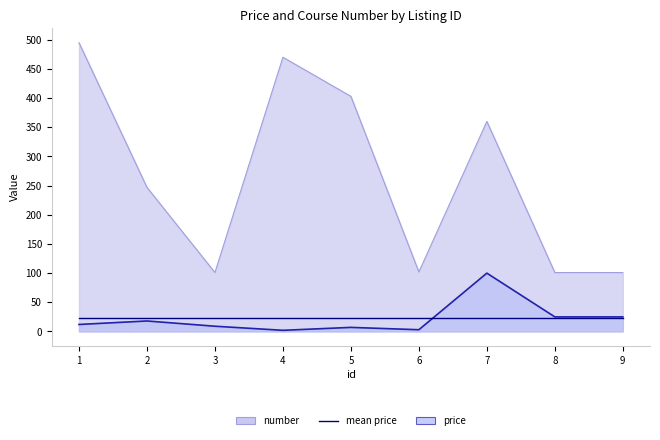

What is the value of the price point at the 2nd from the left?

18